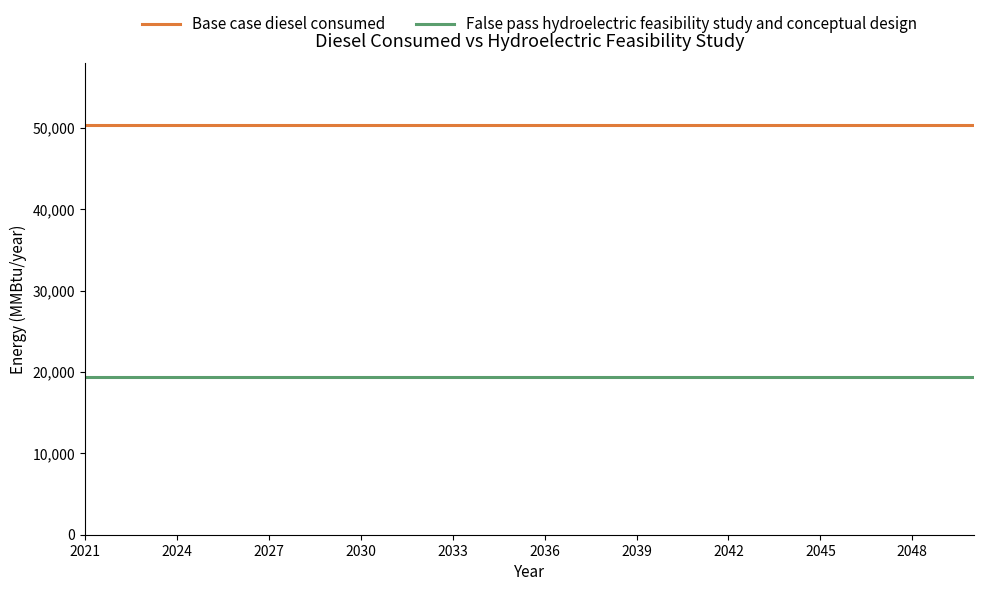

List the series in order of their peak value, lowest first.

False pass hydroelectric feasibility study and conceptual design, Base case diesel consumed